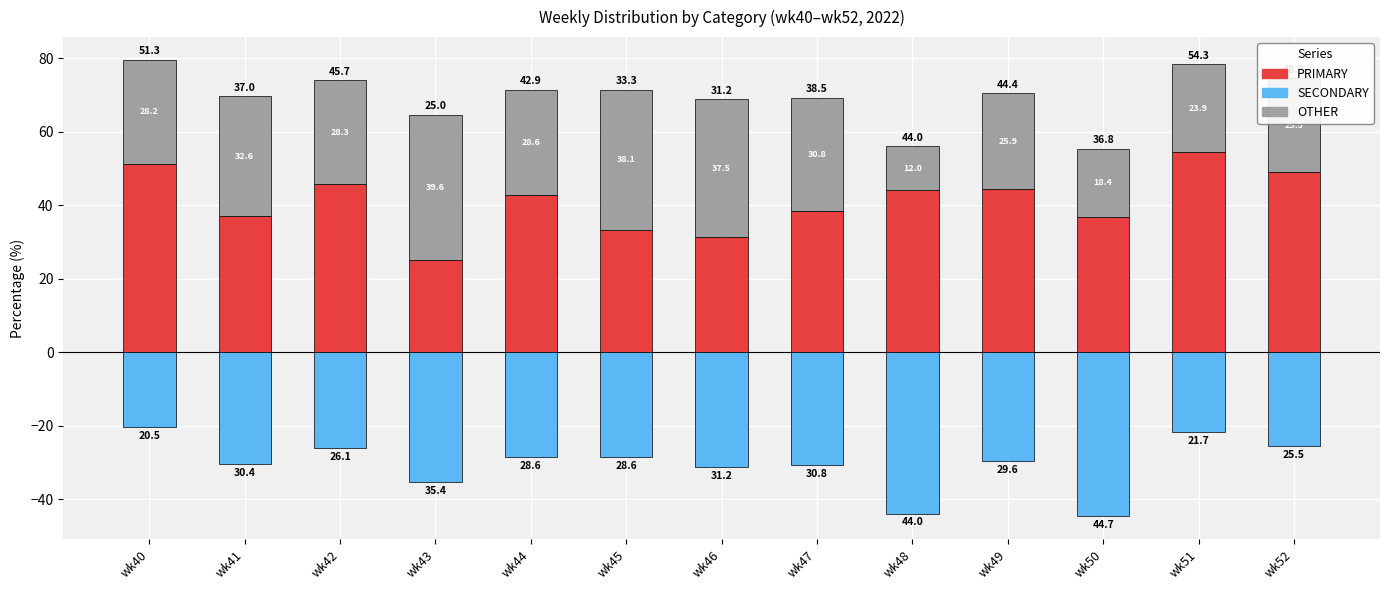

How many groups of bars are there?

13